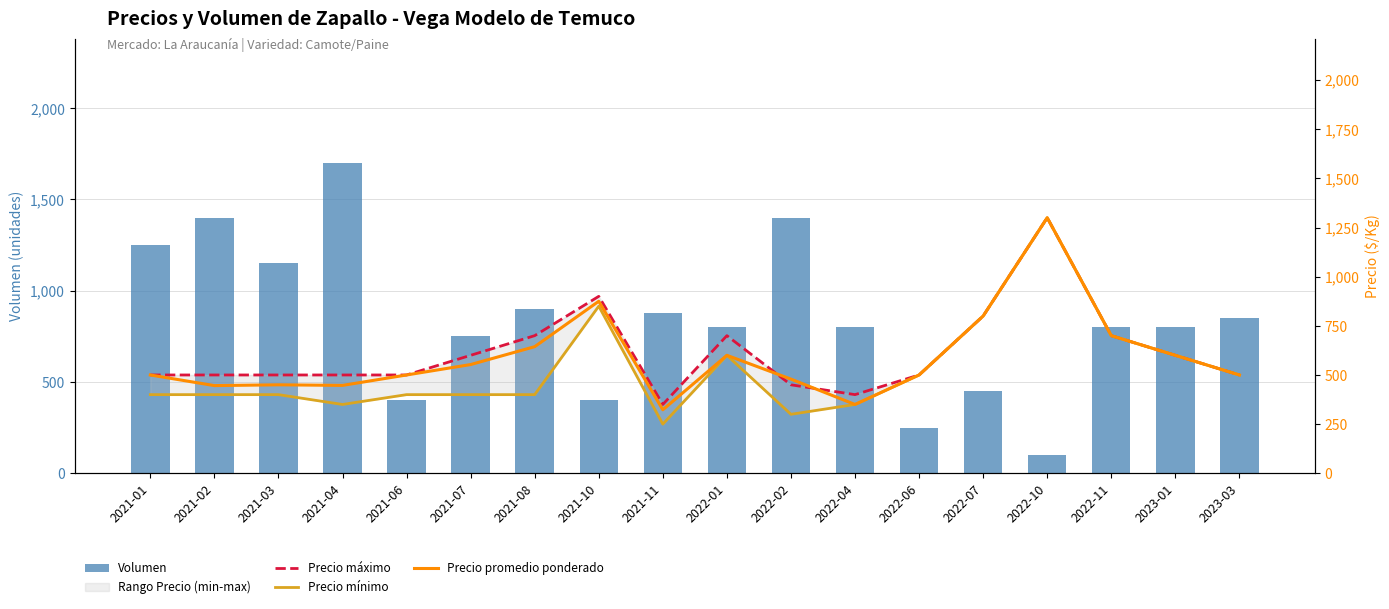

Does the chart contain stacked bars?

No